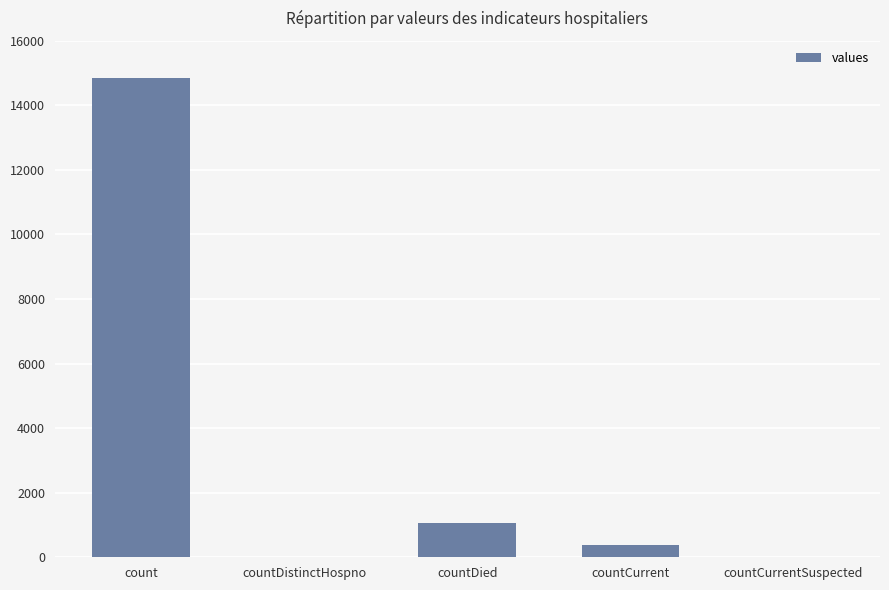

What is the change in value from countDistinctHospno to countDied?

+1054